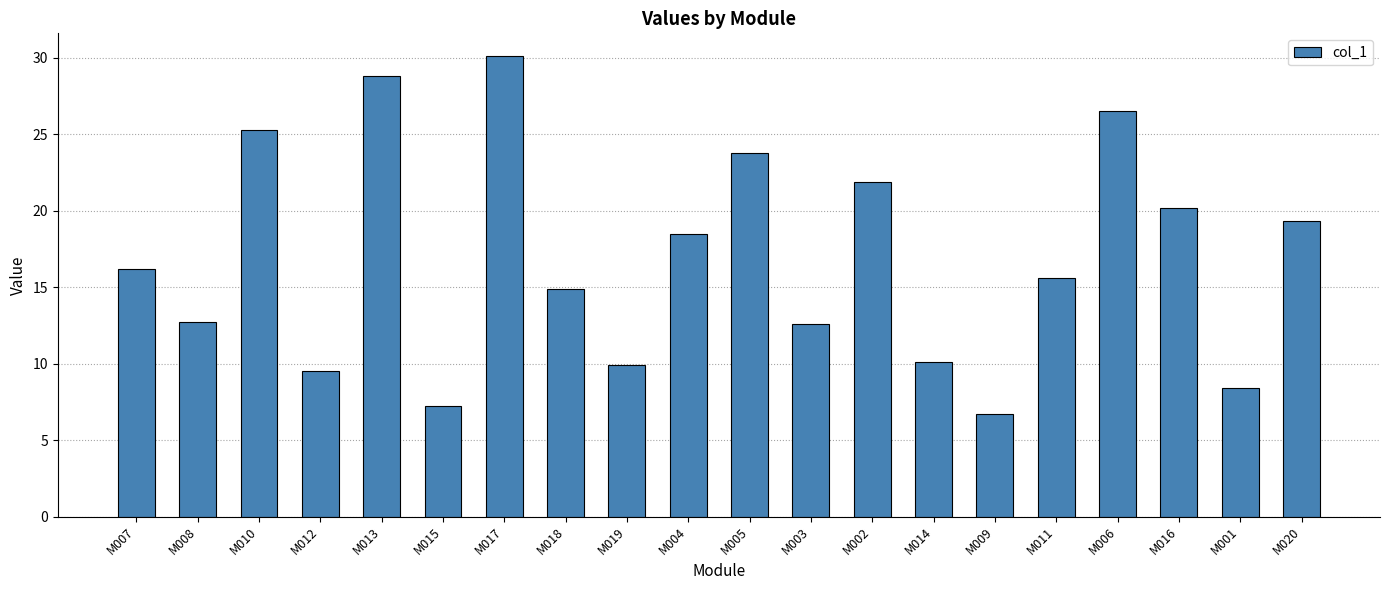

What is the value of the 6th bar from the left?

7.2